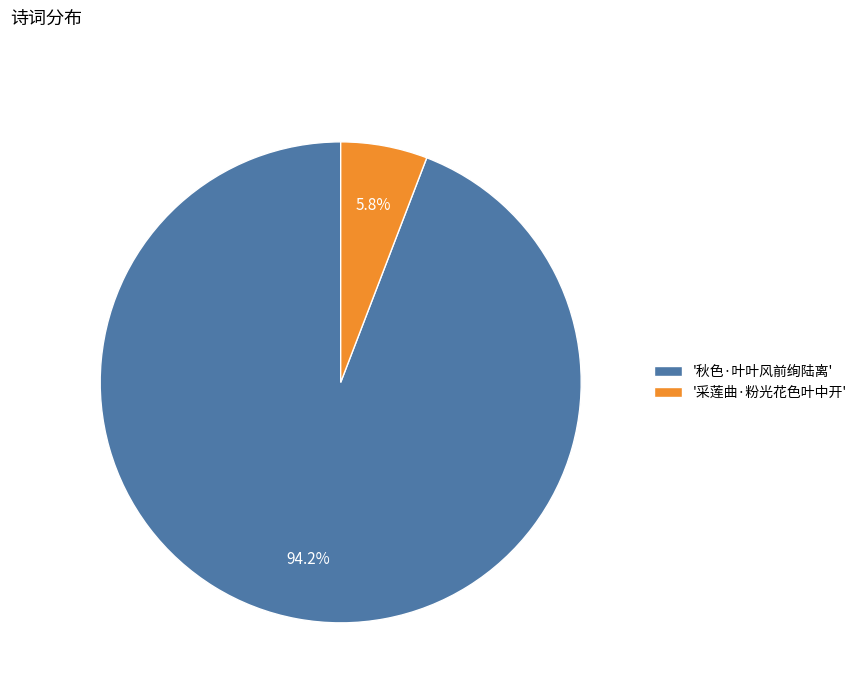

How many slices are in this pie chart?

2